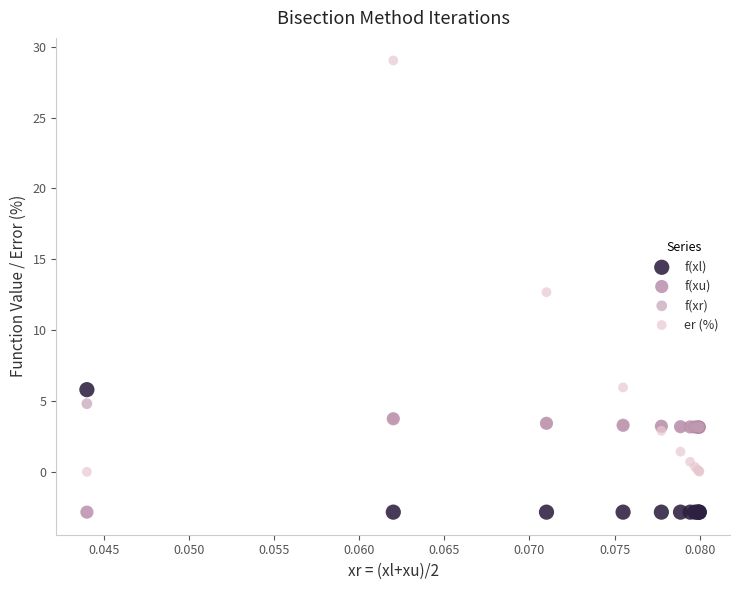

What are all the series names shown in the legend?

f(xl), f(xu), f(xr), er (%)